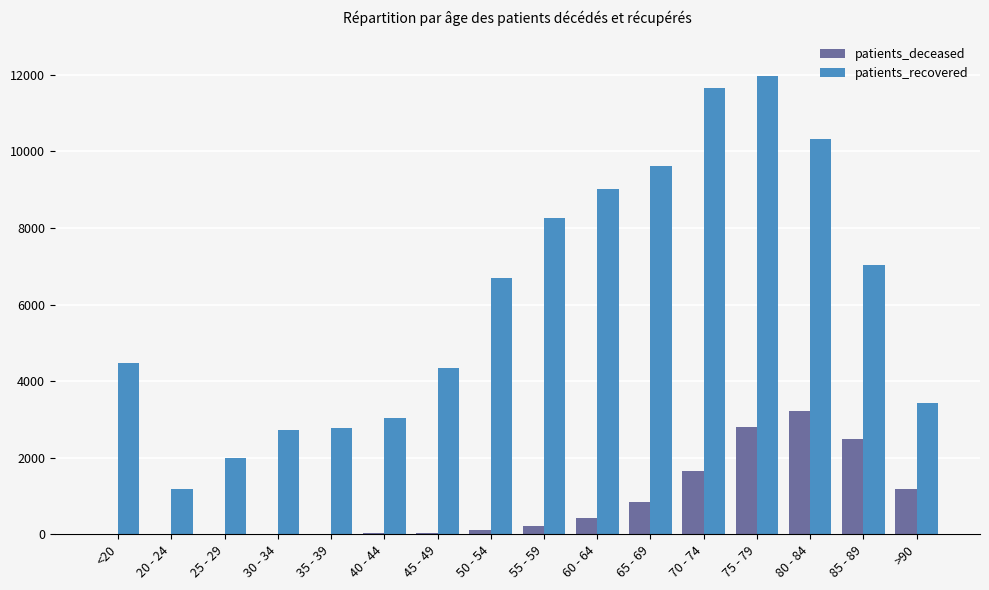

Which series has the largest total across all categories?

patients_recovered